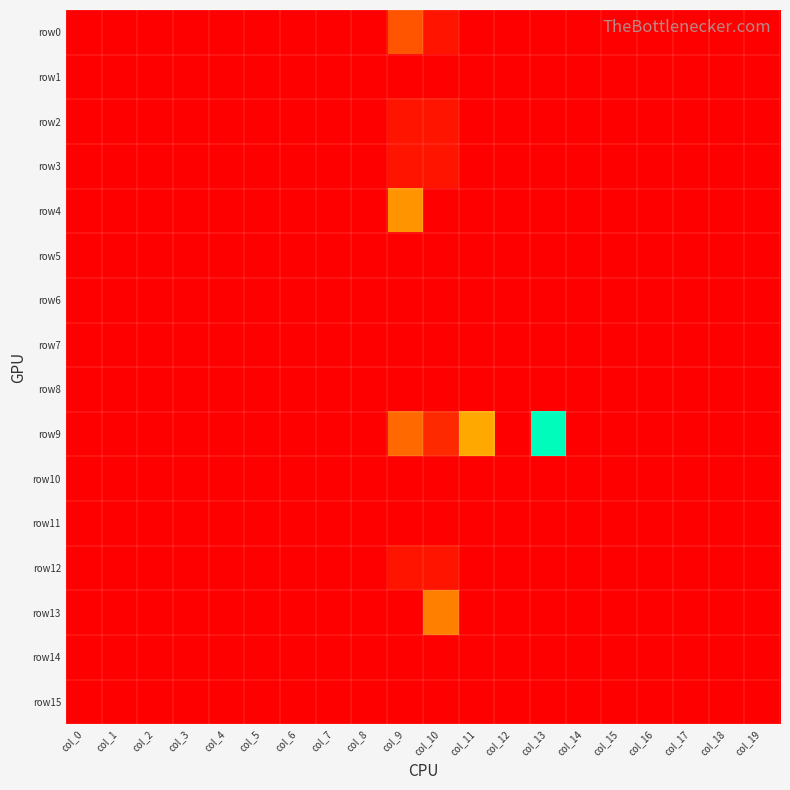

How many distinct data groups are displayed?

16